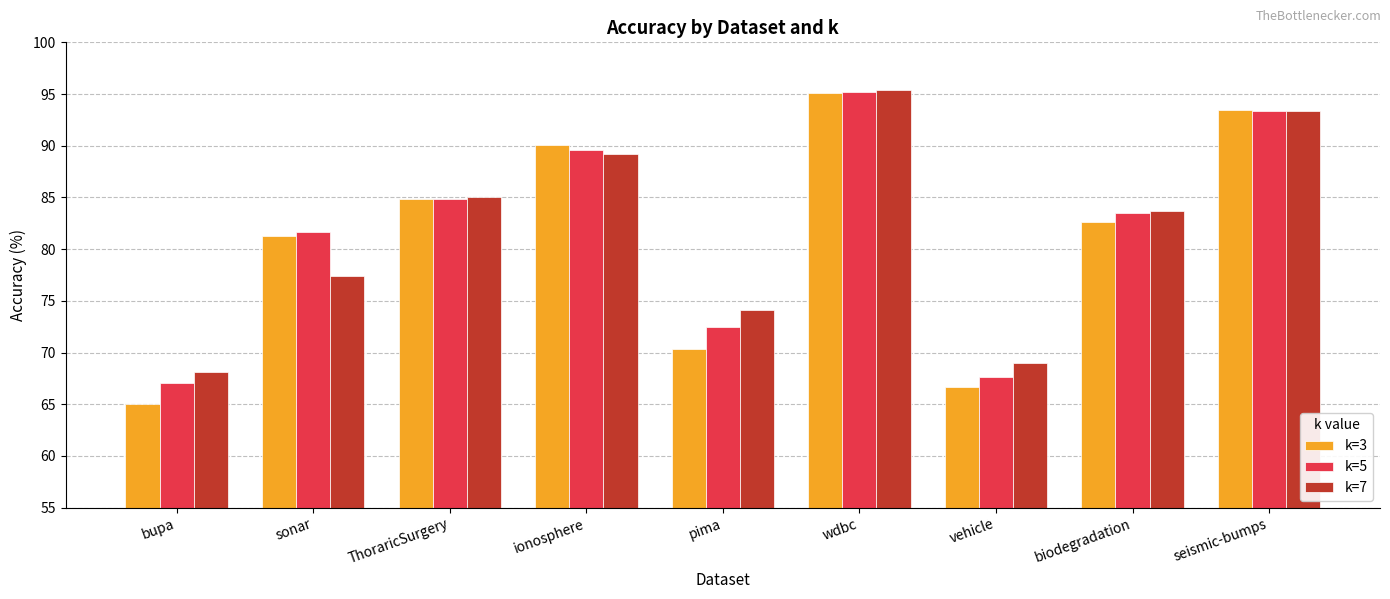

Rank the categories by k=3 value from highest to lowest.

wdbc, seismic-bumps, ionosphere, ThoraricSurgery, biodegradation, sonar, pima, vehicle, bupa